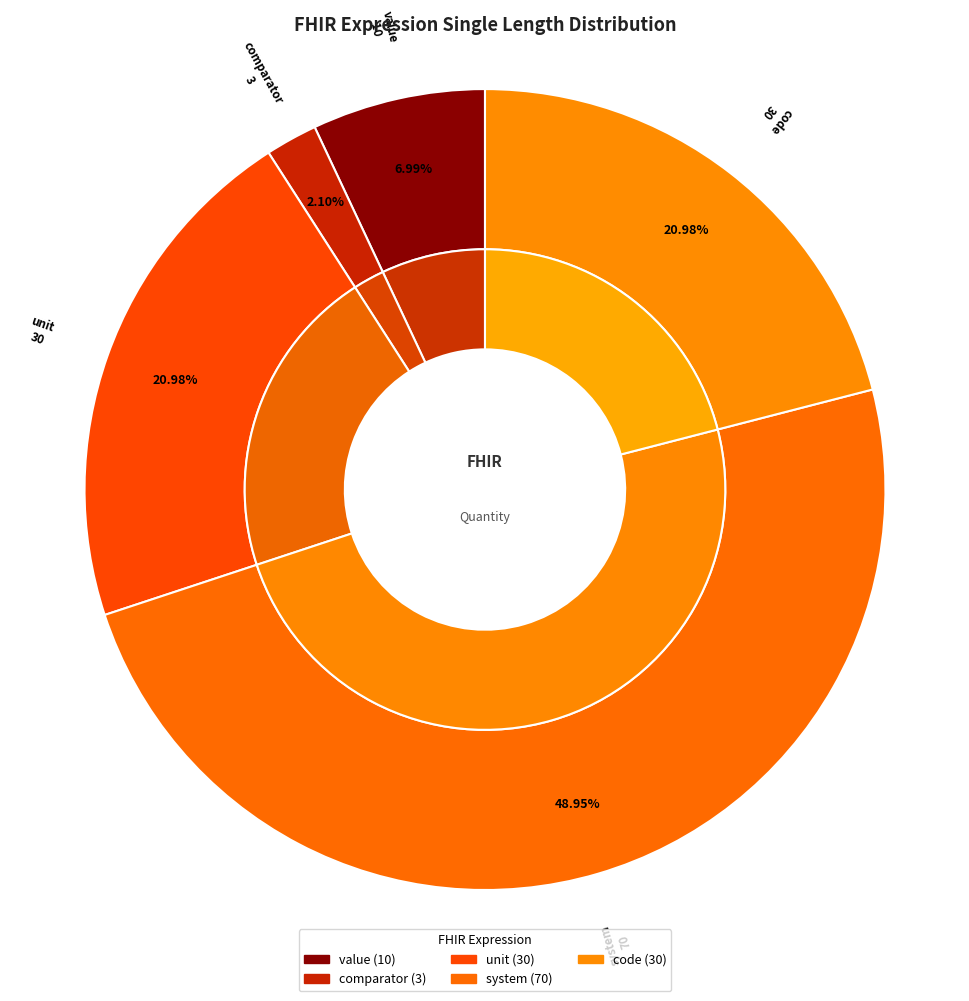

To the nearest percent, what percentage of the pie is code?

21%